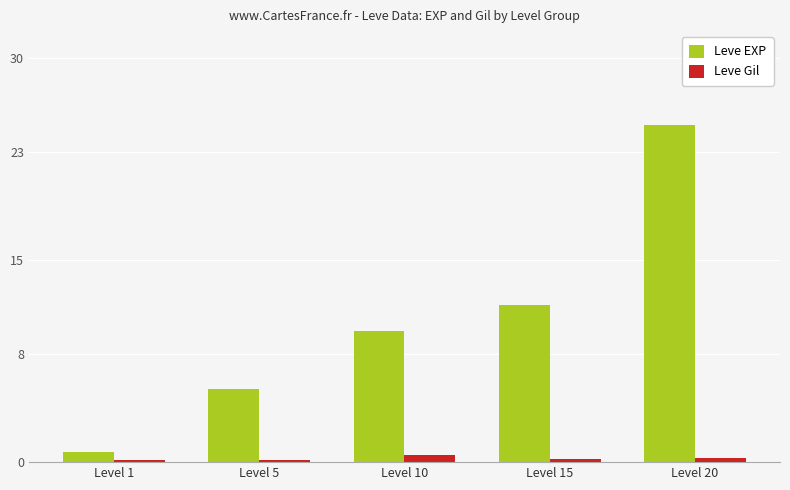

What is the greatest value displayed?

25.0